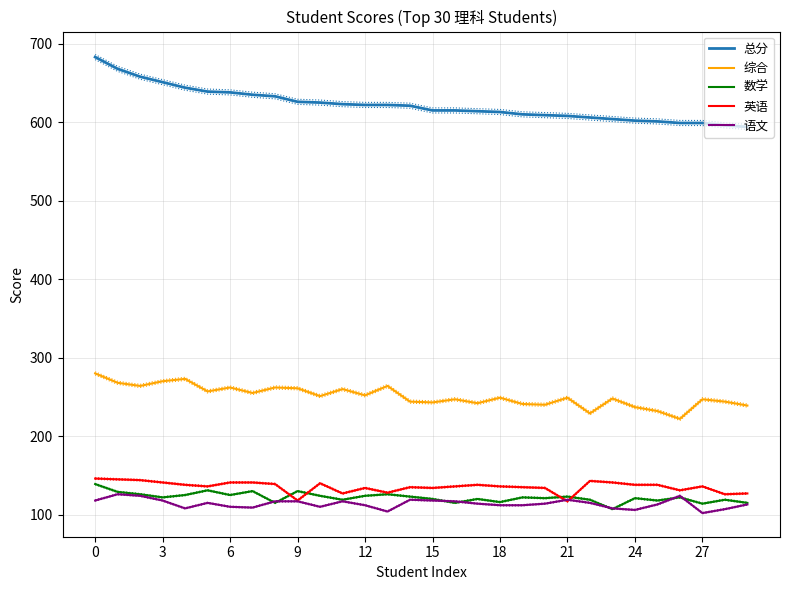

The 总分 series shows 623 at 11. True or false?

True